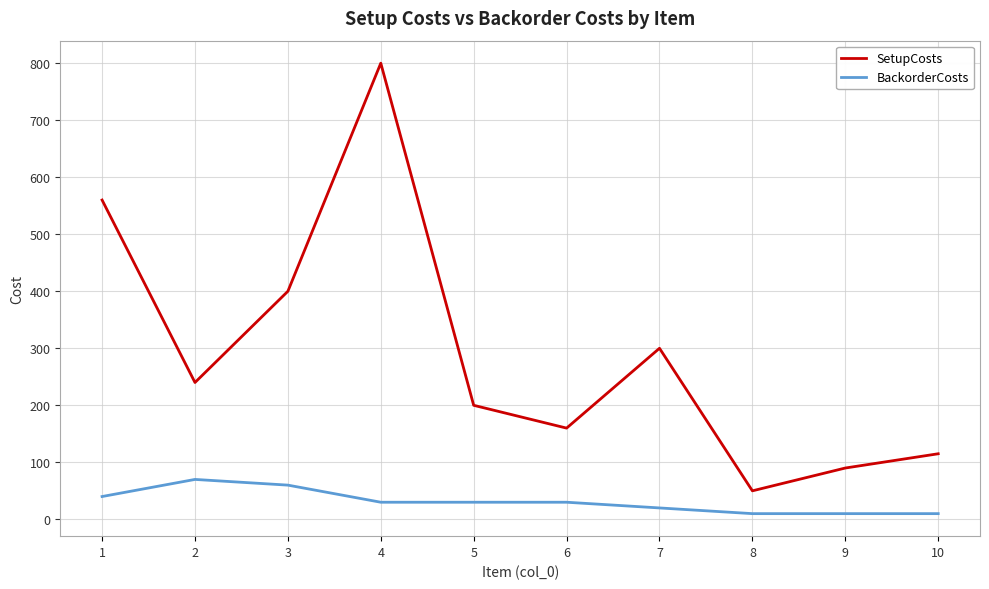

At how many categories does at least one series exceed 355?

3